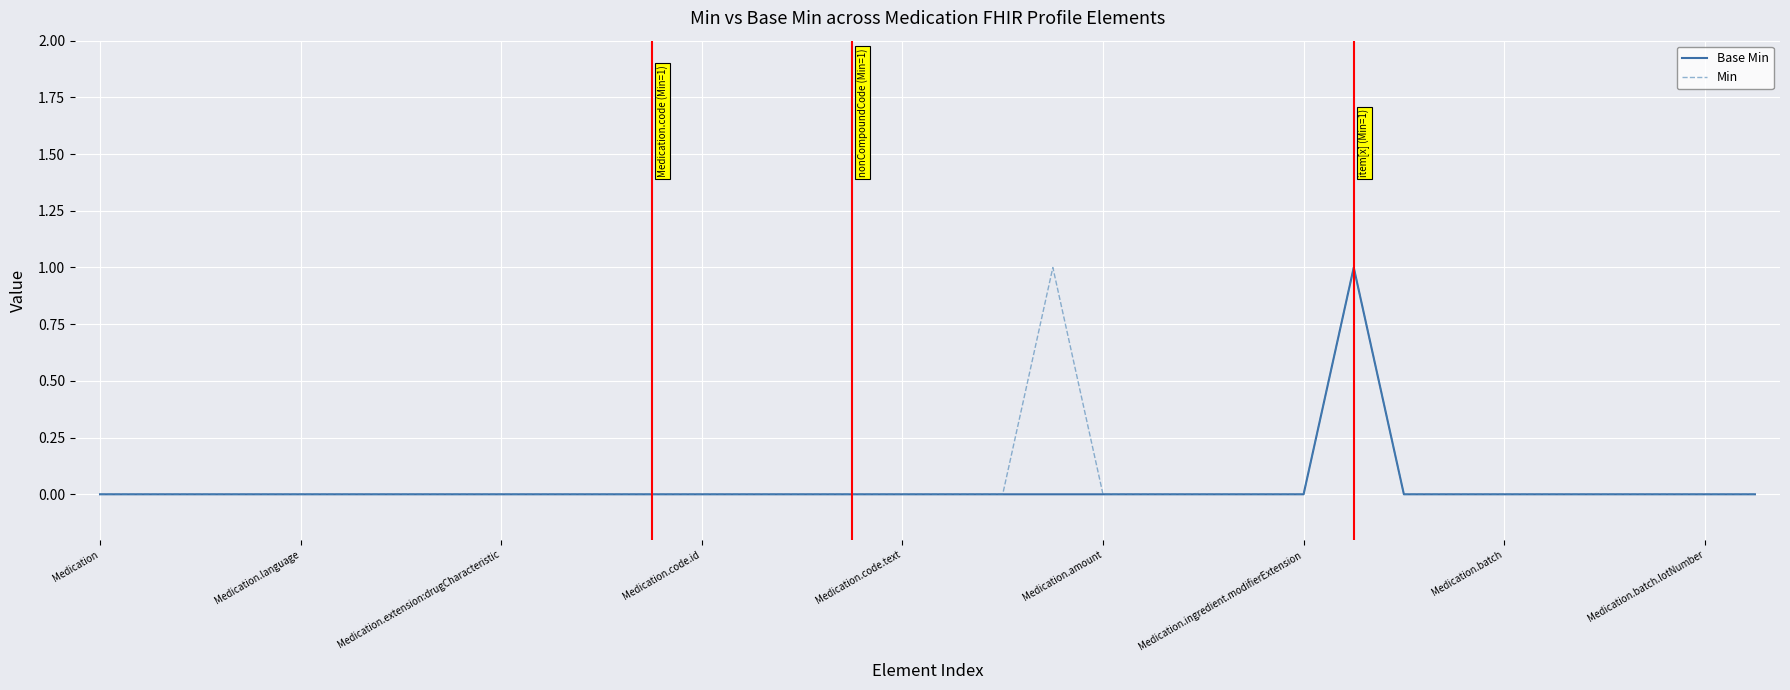

How many interior local peaks does the Base Min series have?

1